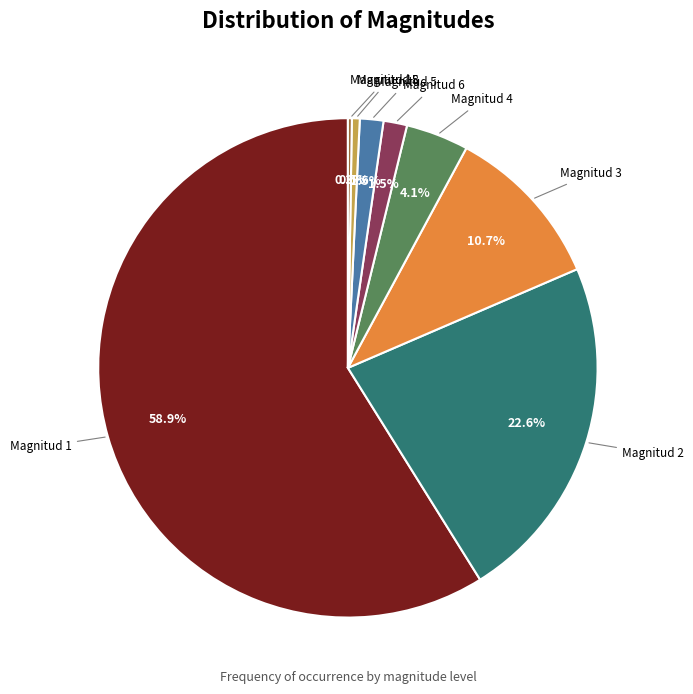

How much of the chart is everything except Magnitud 3?

89.3%